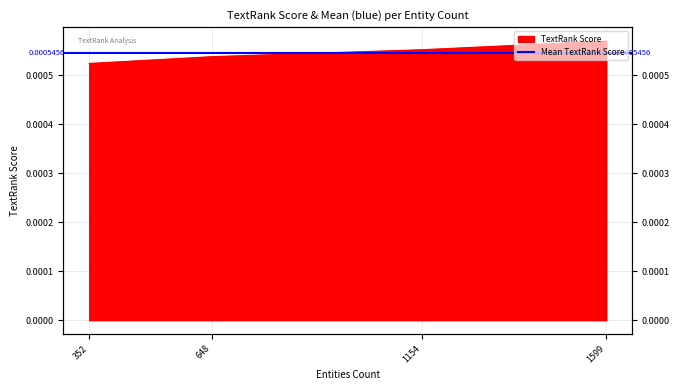

The value at 1599 is 0.0. True or false?

True